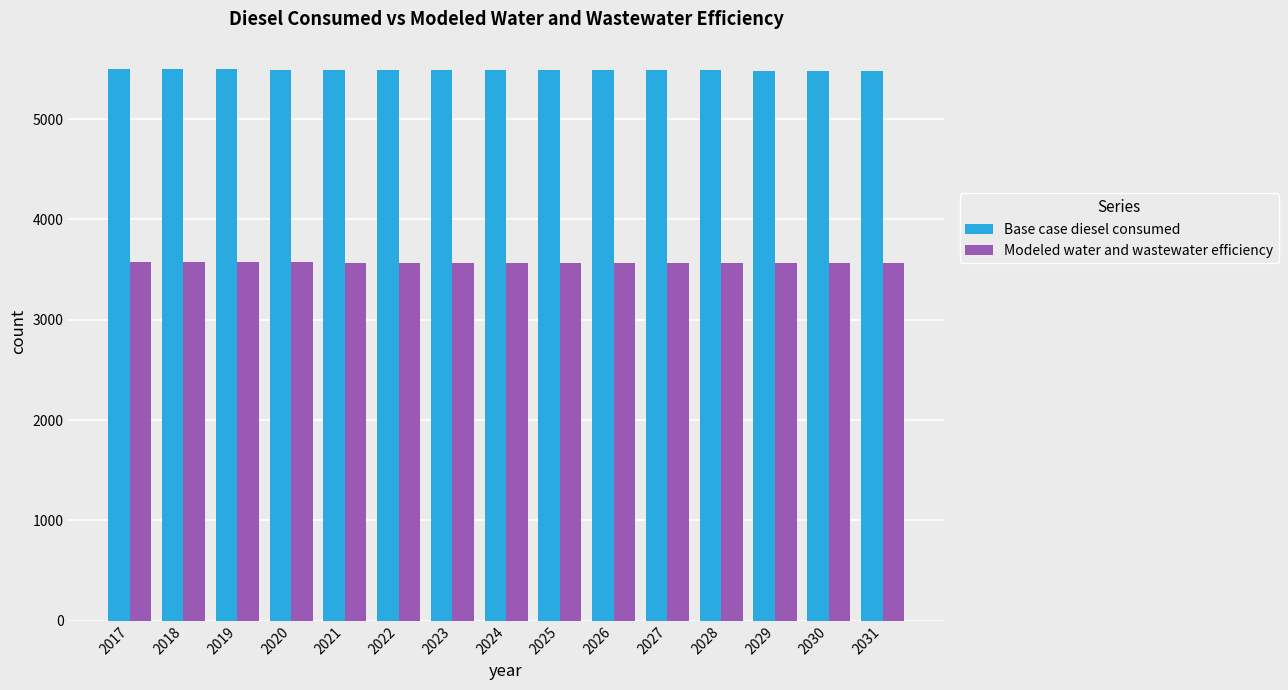

What is the sum of the Modeled water and wastewater efficiency values at 2024 and 2029?

7132.6